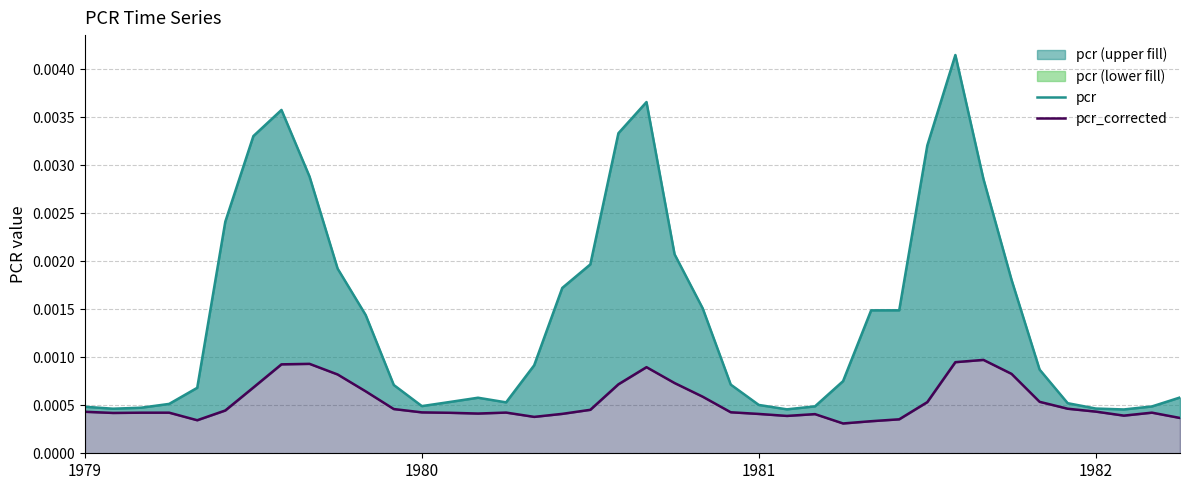

True or false: pcr and pcr_corrected intersect in this chart.

False